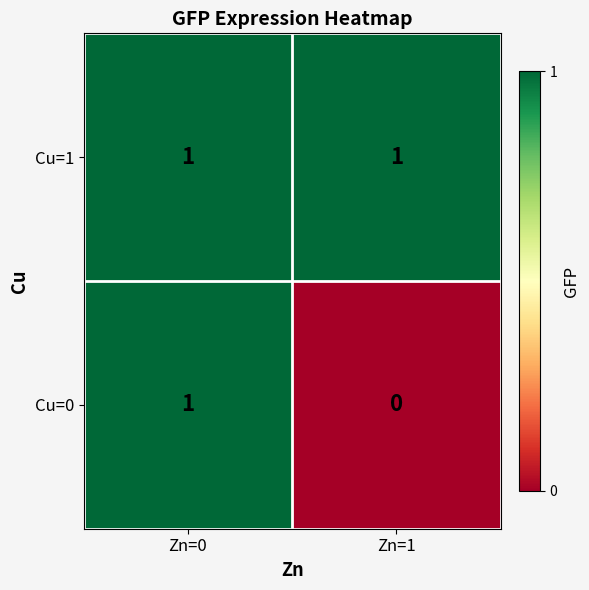

Between Zn=0 and Zn=1, which series saw the biggest shift?

Cu=0